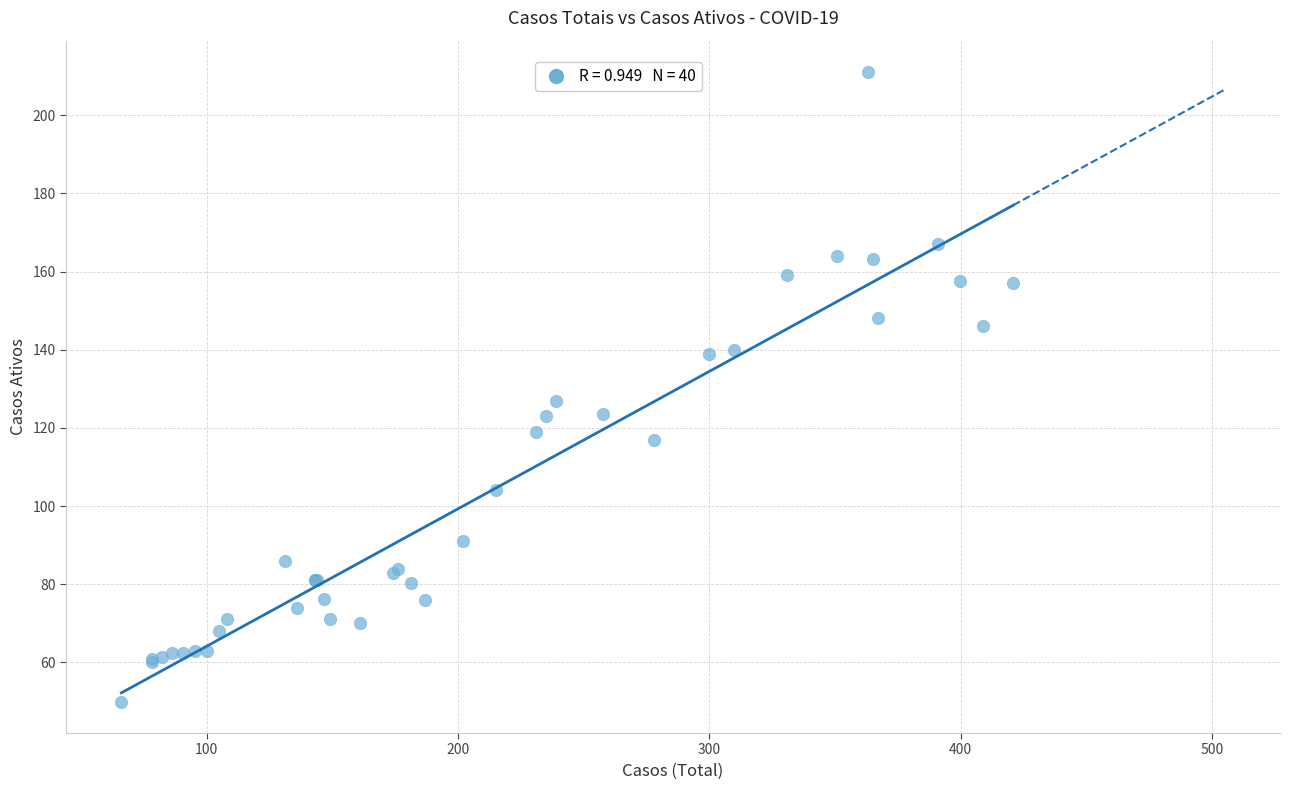

What Y value in the scatter plot is closest to 130?

127.0